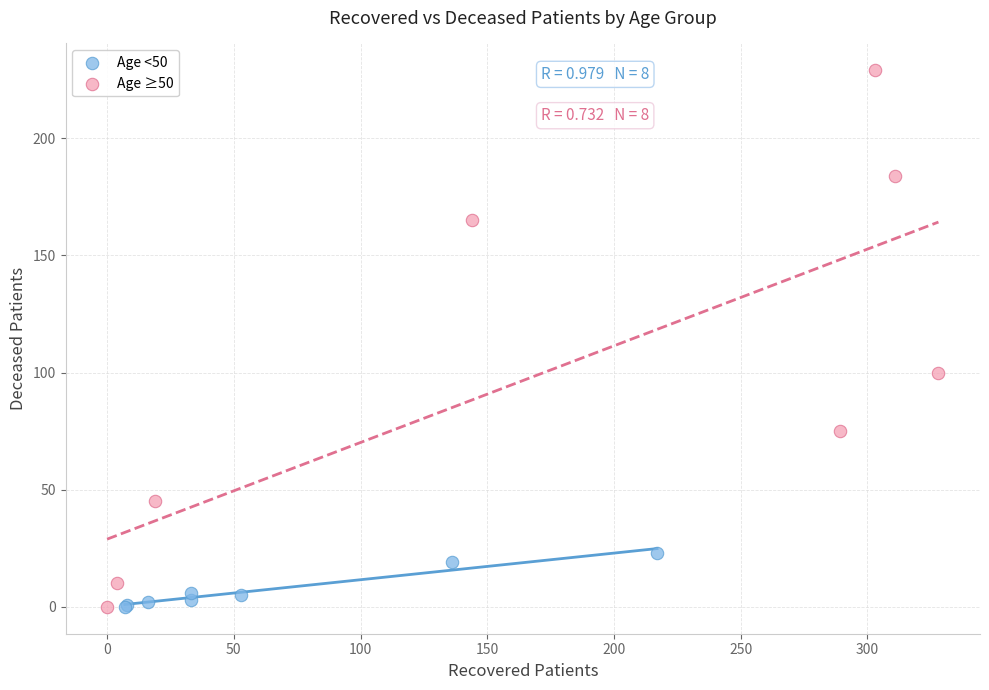

Which series reaches the maximum Y coordinate?

Age ≥50